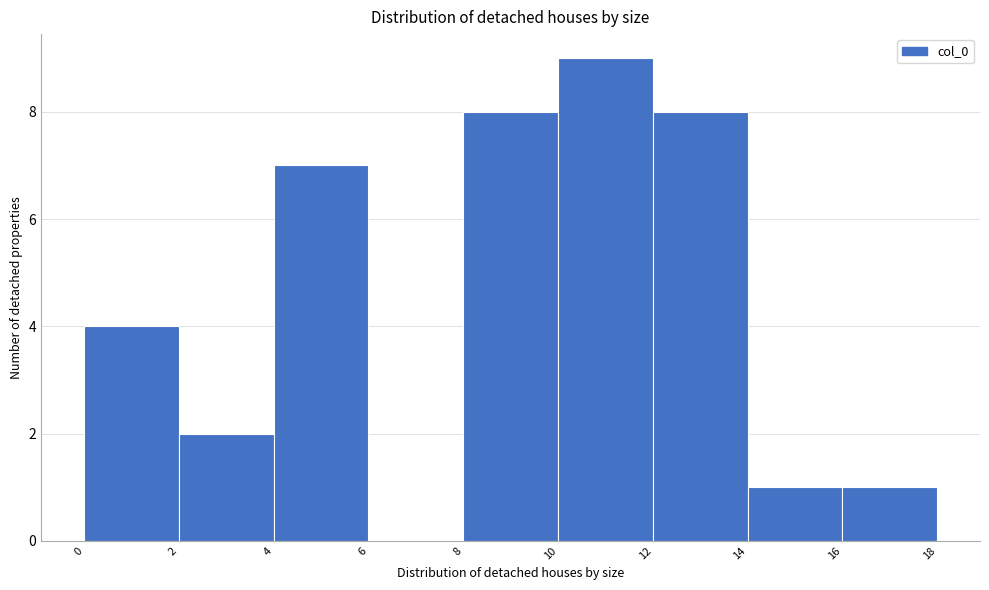

Reading left to right, transcribe this chart: for each bar, give the range it covers on the x-axis and its height. The values are not printed on the chart, so give them approximately, as read against the axis.

0 to 2: 4
2 to 4: 2
4 to 6: 7
6 to 8: 0
8 to 10: 8
10 to 12: 9
12 to 14: 8
14 to 16: 1
16 to 18: 1